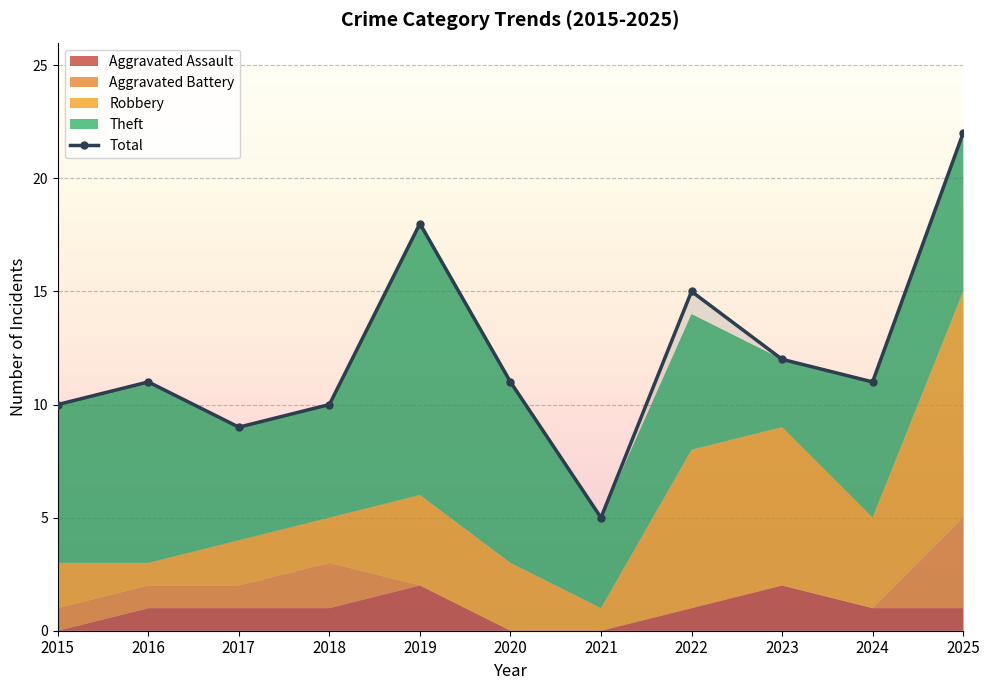

Is it true that the value at 2023 is 12?

True